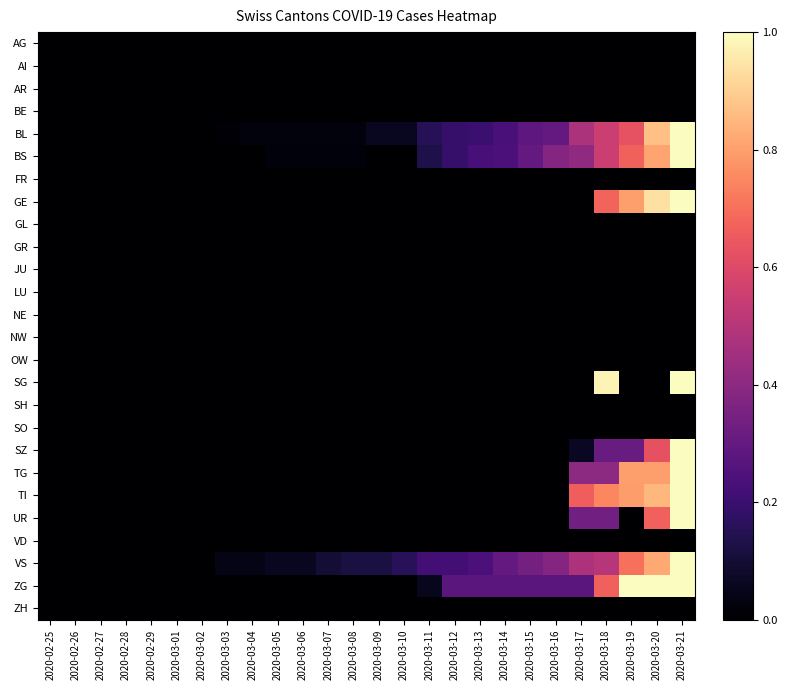

List the series in order of their peak value, lowest first.

AG, AI, AR, BE, FR, GL, GR, JU, LU, NE, NW, OW, SH, SO, VD, ZH, BL, BS, GE, SG, SZ, TG, TI, UR, VS, ZG